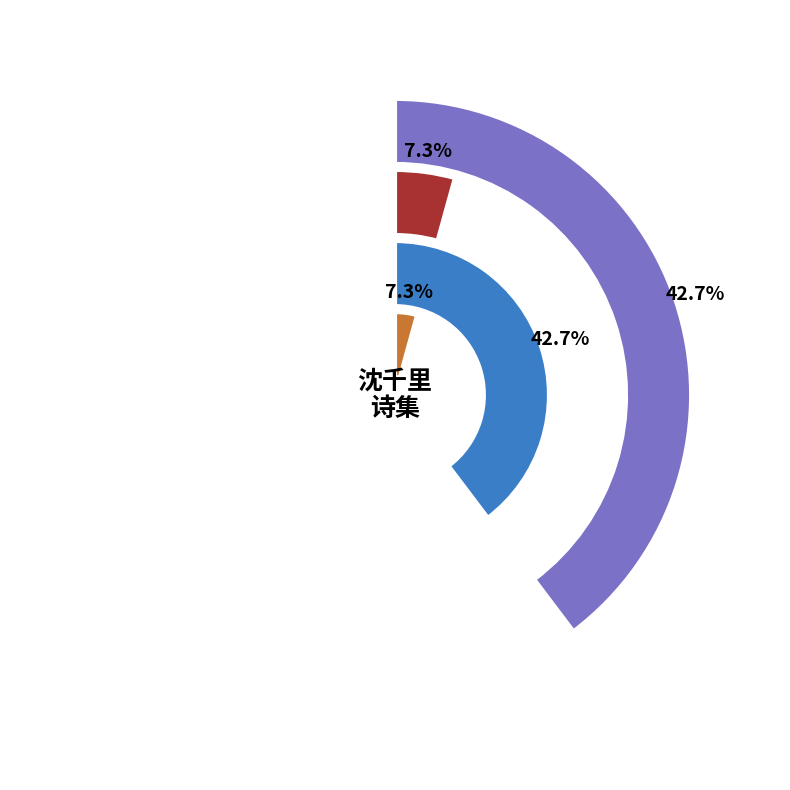

What percentage is the 次韵沈千里玉山道中风寄 slice, to the nearest percent?

7%